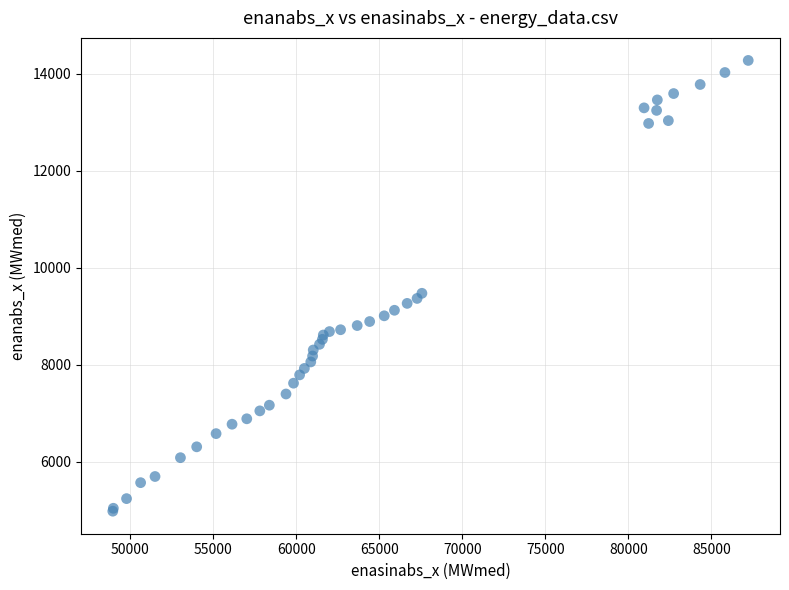

What Y value in the scatter plot is closest to 9626?

9472